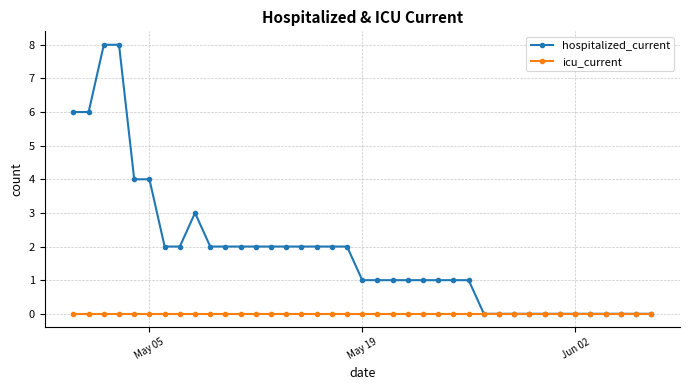

What is the greatest value displayed?

8